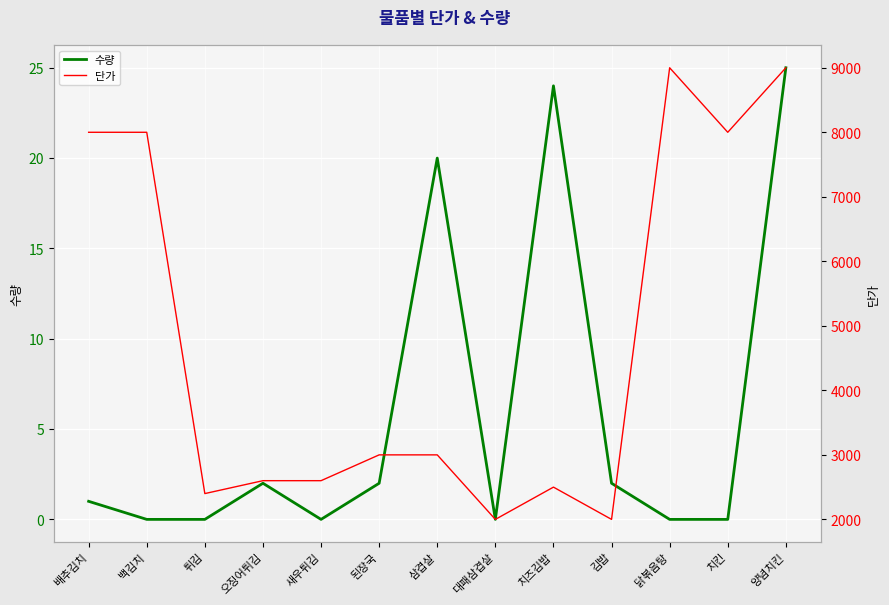

What is the difference between the maximum and second lowest values in the 단가 series?

7000